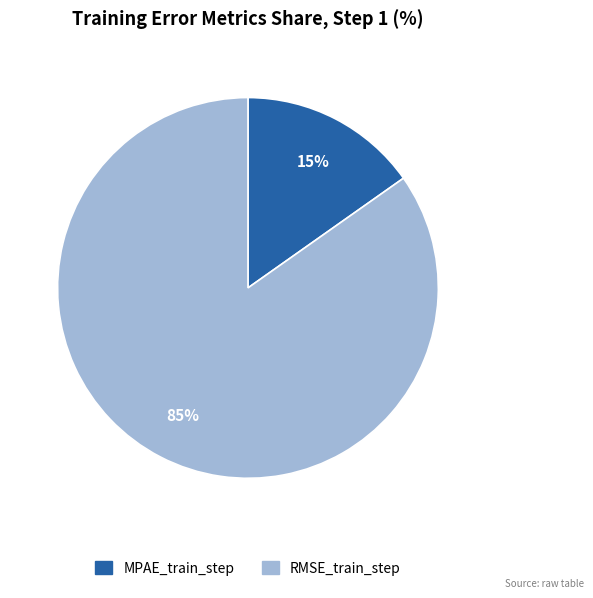

Is it true that MPAE_train_step is 15% of the pie?

True